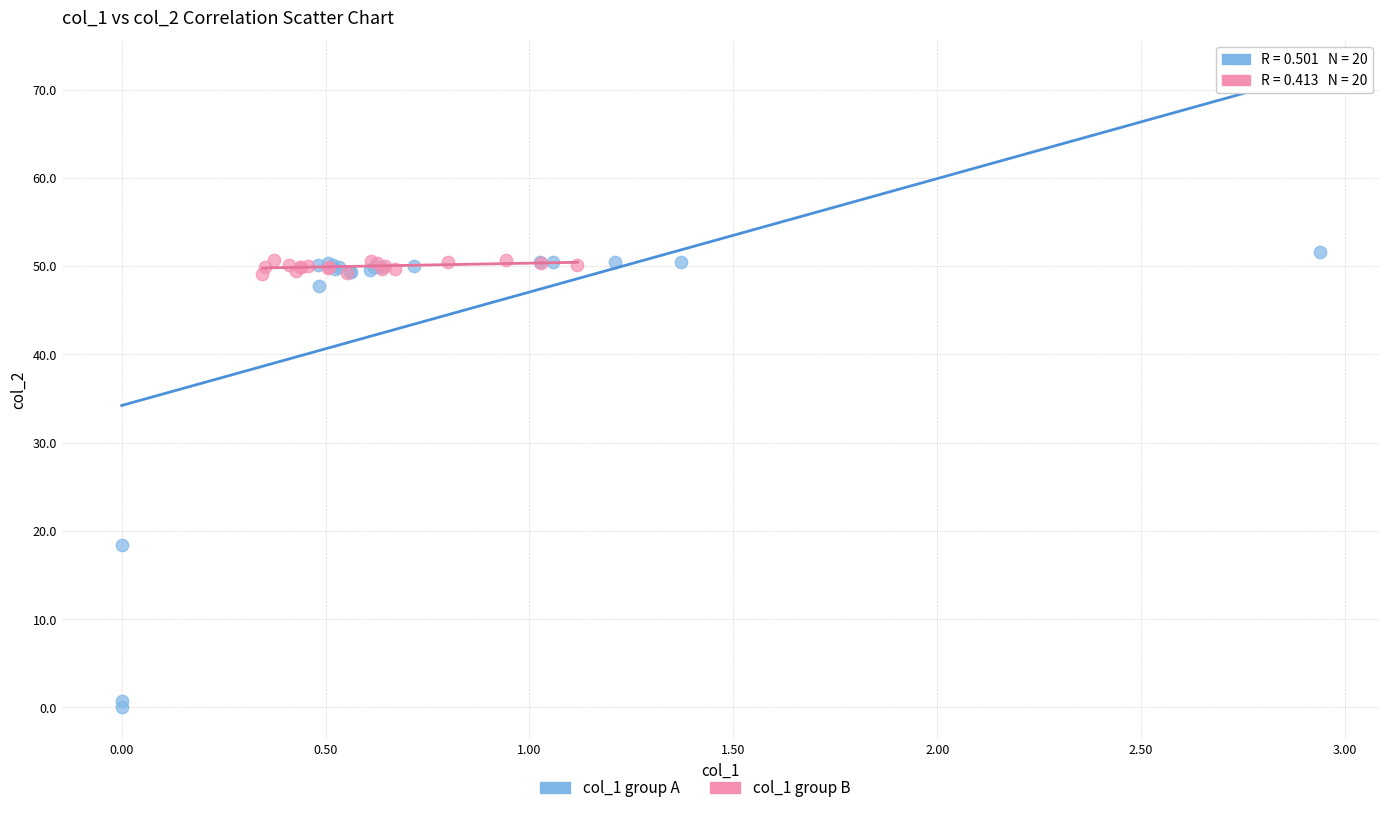

Which series has the largest Y range (max minus min)?

col_1 group A